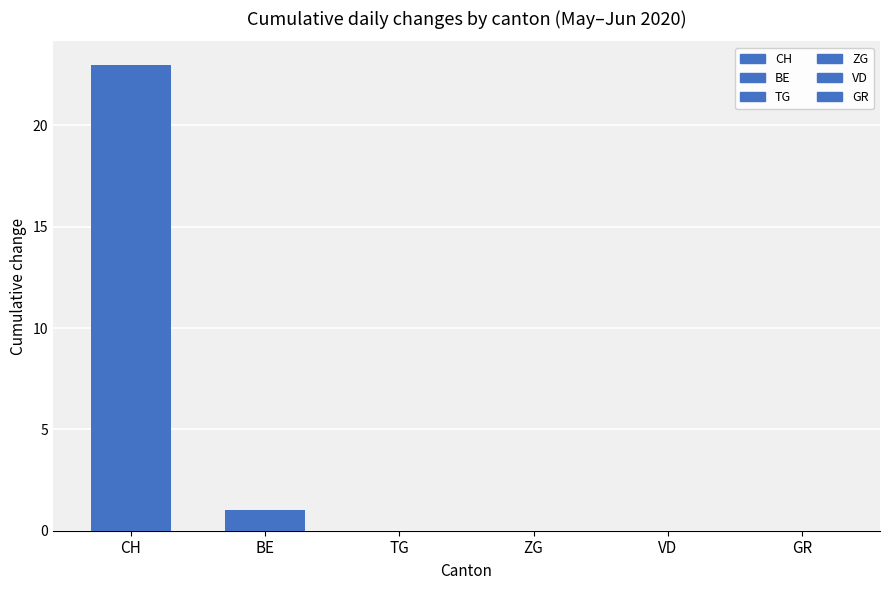

How many data points does each series have?

1